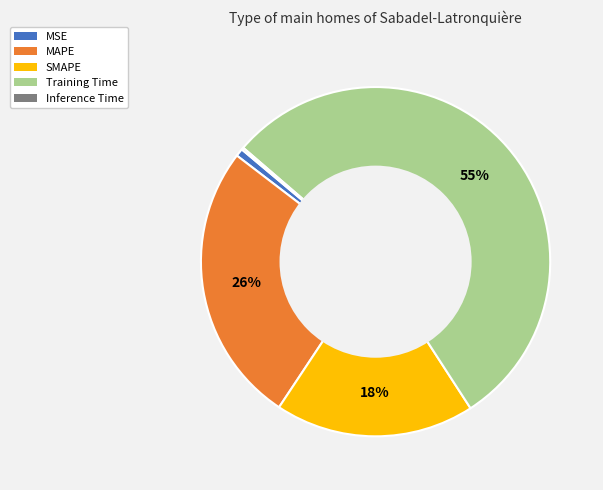

Which category has the biggest portion of the pie?

Training Time